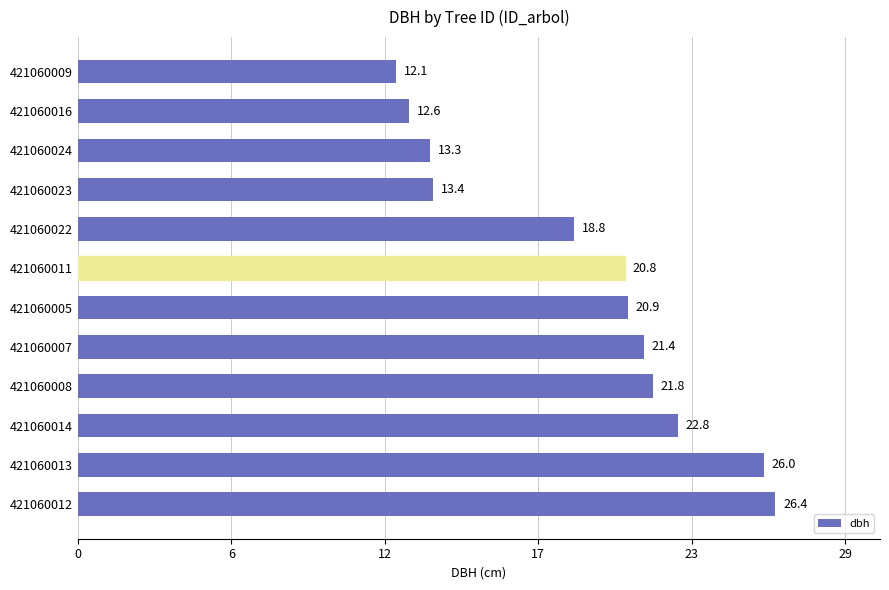

What is the average value?

19.2